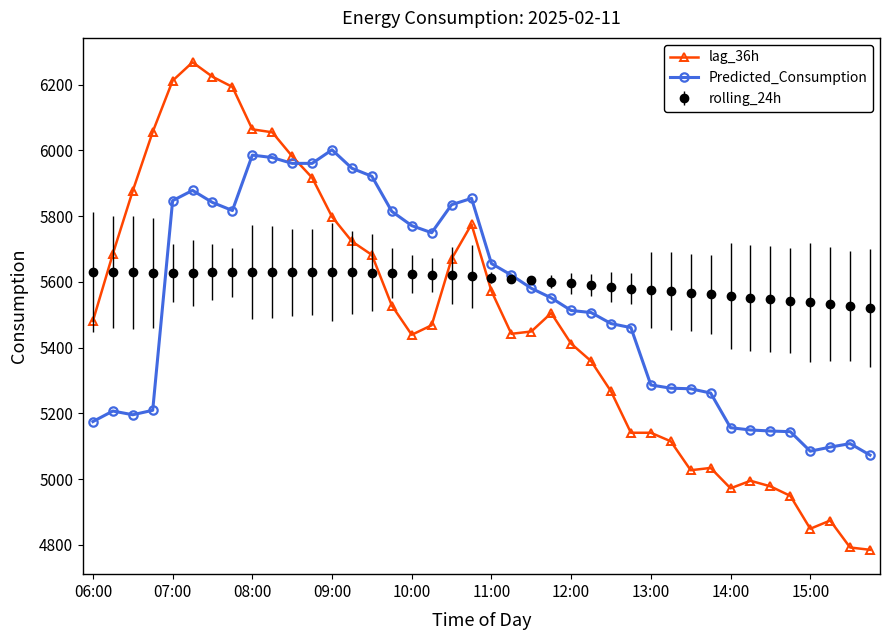

What is the value of the lag_36h point at the 16th from the left?

5528.0